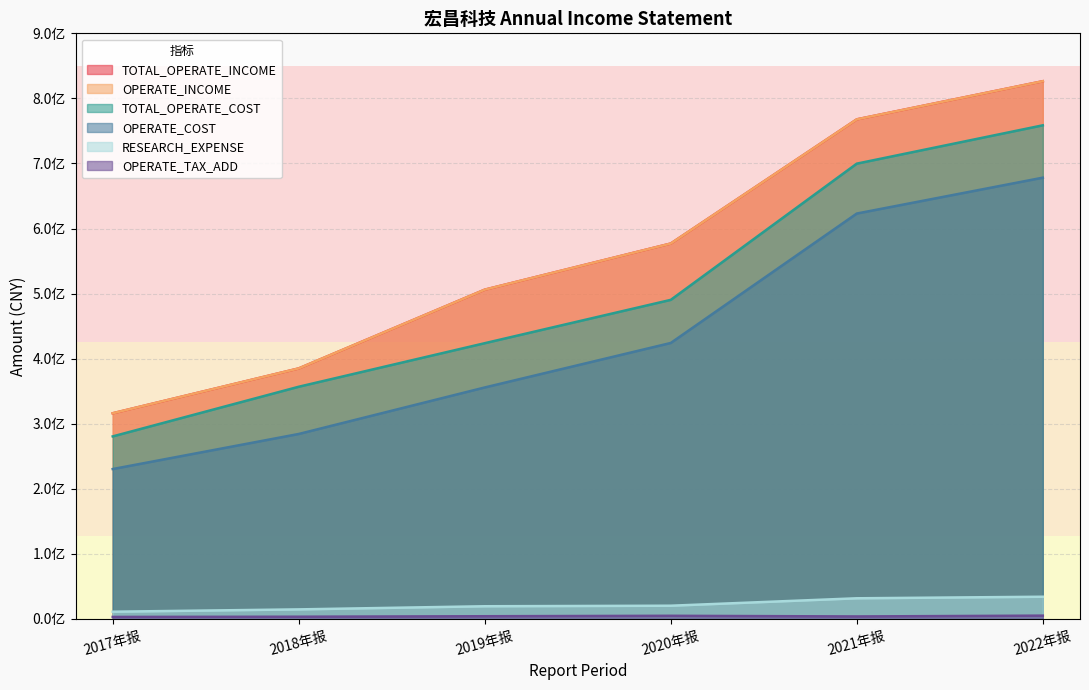

How many values in the TOTAL_OPERATE_COST series are below 490426159?

3